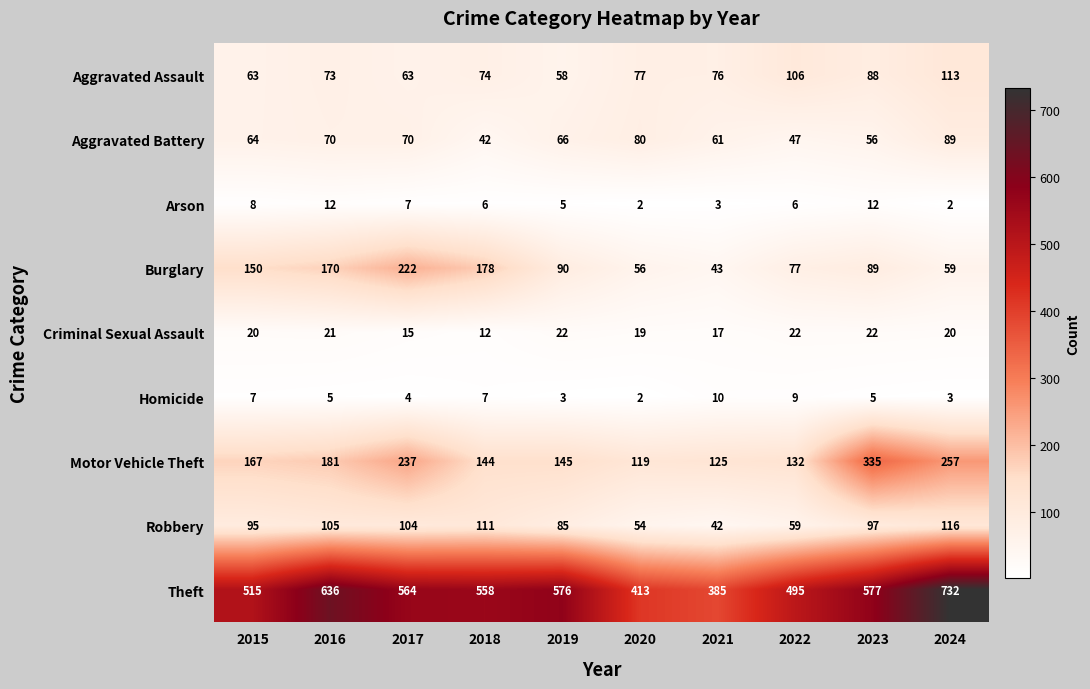

What is the total value across all series at 2023?

1281